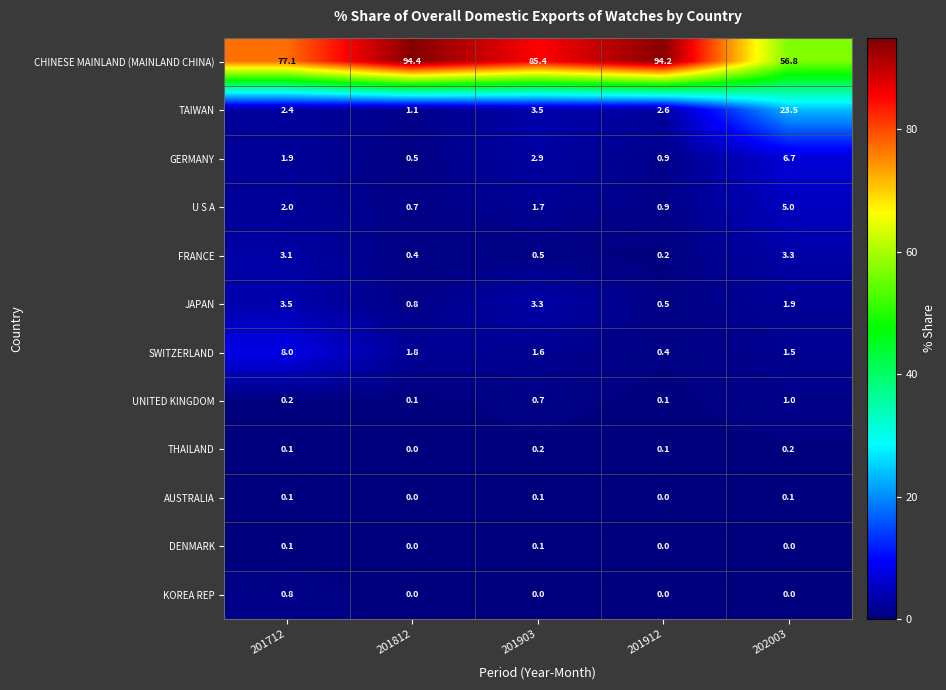

List the labels in order of CHINESE MAINLAND (MAINLAND CHINA) value, smallest first.

202003, 201712, 201903, 201912, 201812